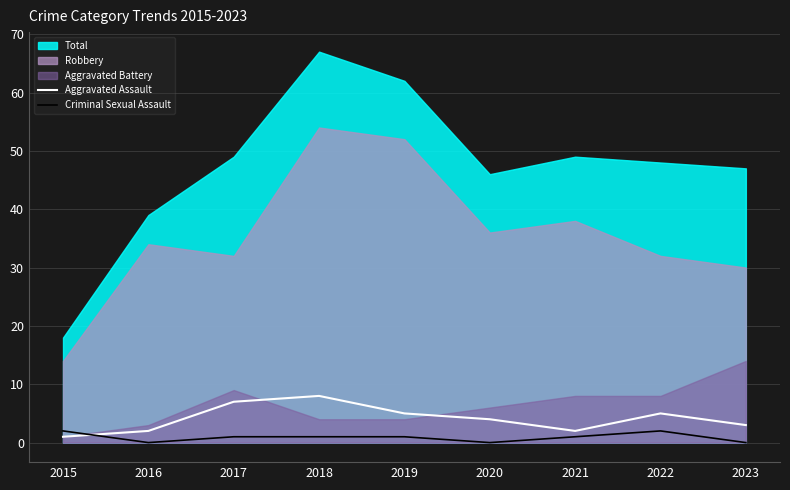

Is it true that Criminal Sexual Assault equals 1 at 2020?

False